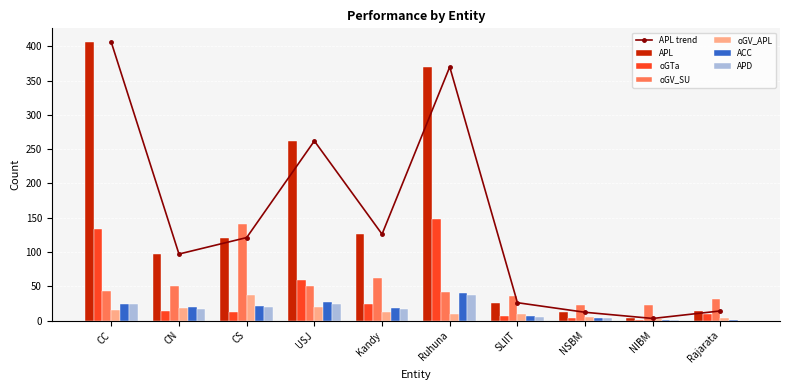

What is the value of the APD bar at the 7th from the left?

5